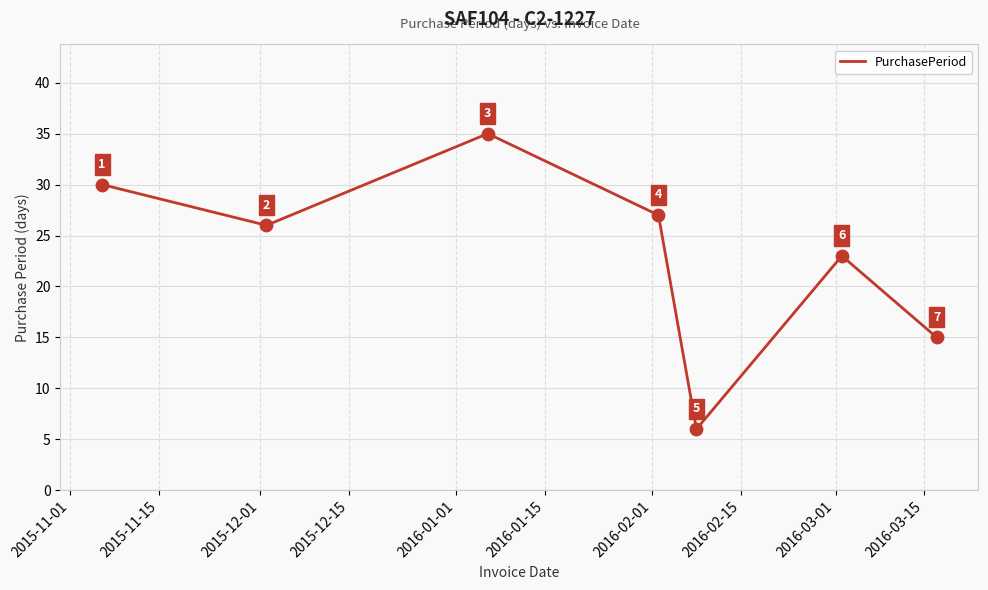

What is the smallest value displayed?

6